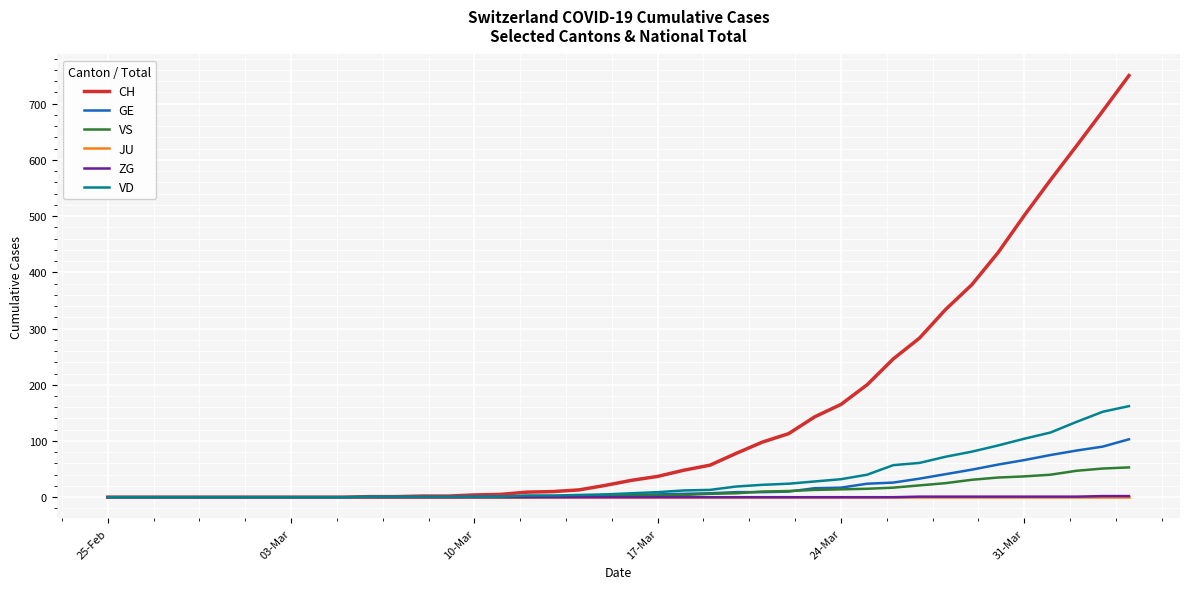

What is the greatest value displayed?

750